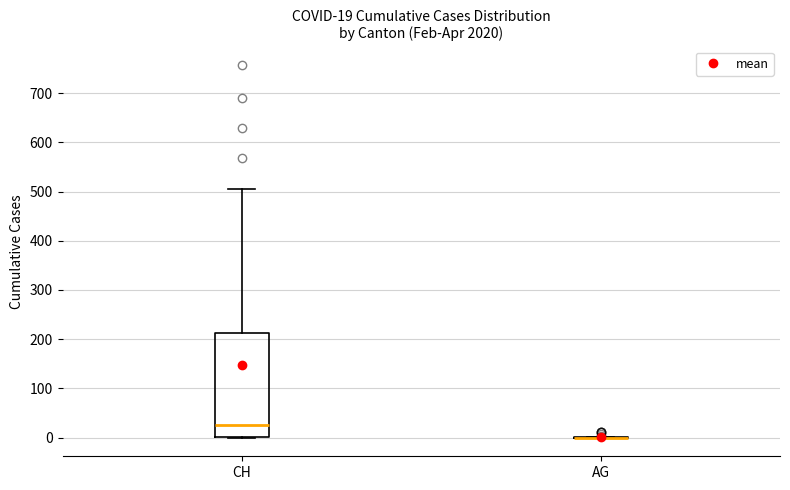

Which box is the tallest, from its lower edge to its upper edge?

CH